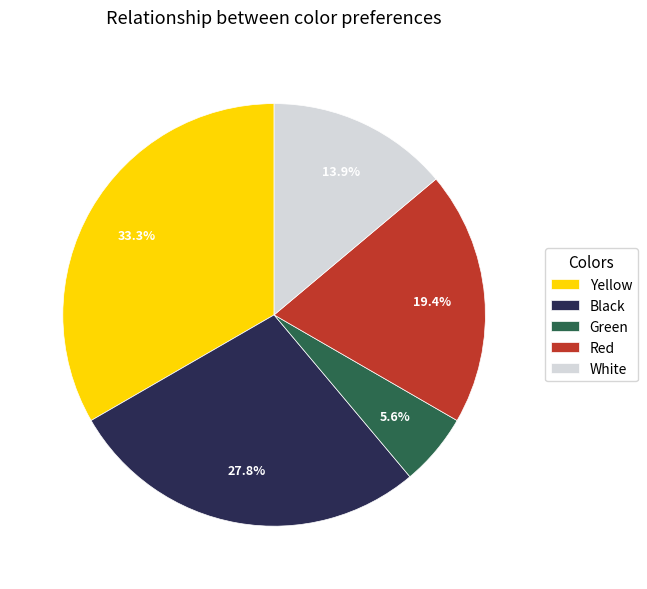

Which slice is the largest?

Yellow